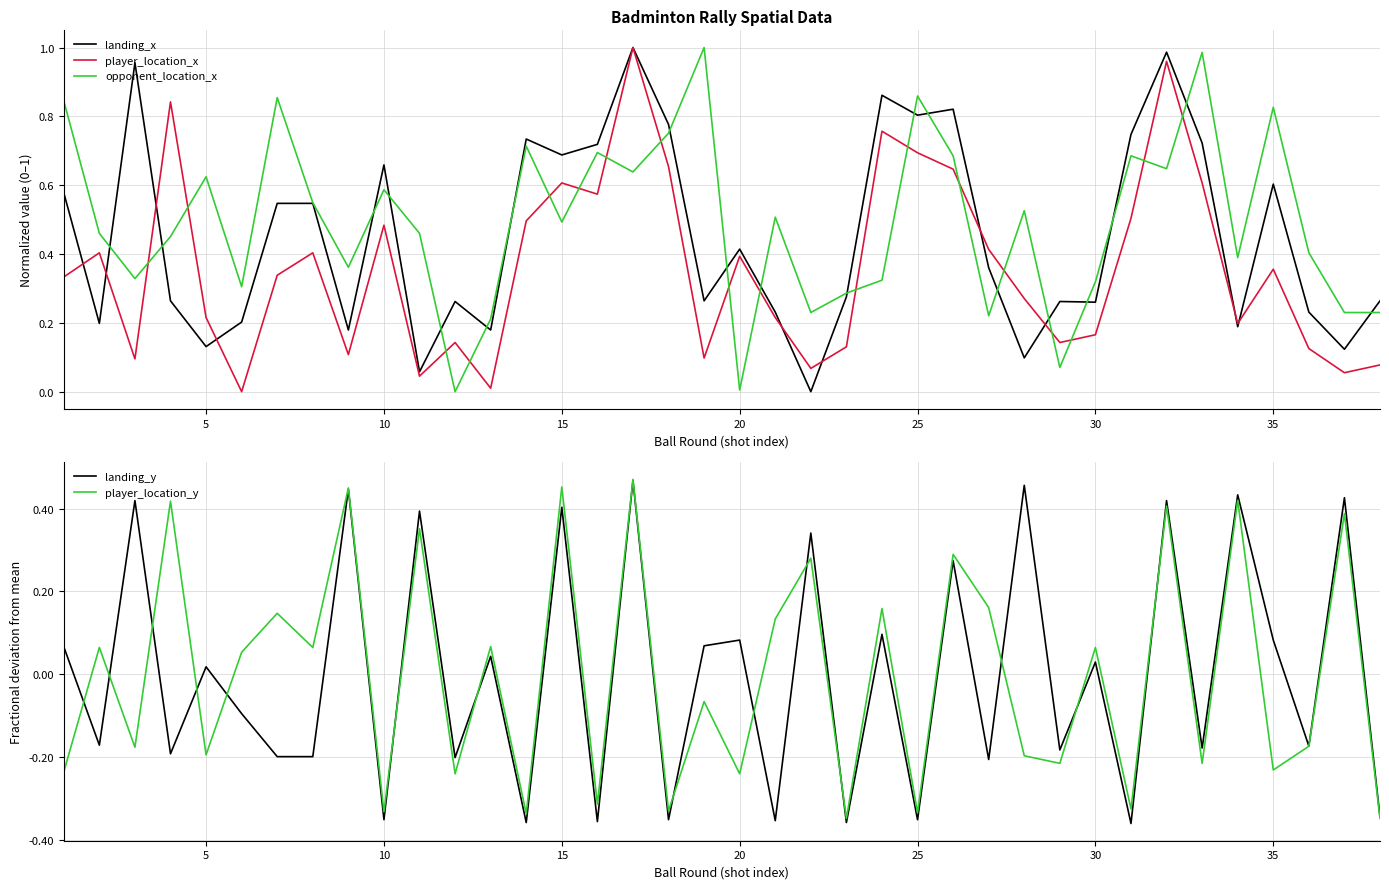

Reading right to left, list all the values displayed in this chart.

landing_x: 0.3	0.1	0.2	0.6	0.2	0.7	1.0	0.7	0.3	0.3	0.1	0.4	0.8	0.8	0.9	0.3	0.0	0.2	0.4	0.3	0.8	1.0	0.7	0.7	0.7	0.2	0.3	0.1	0.7	0.2	0.5	0.5	0.2	0.1	0.3	1.0	0.2	0.6
player_location_x: 0.1	0.1	0.1	0.4	0.2	0.6	1.0	0.5	0.2	0.1	0.3	0.4	0.6	0.7	0.8	0.1	0.1	0.2	0.4	0.1	0.7	1.0	0.6	0.6	0.5	0.0	0.1	0.0	0.5	0.1	0.4	0.3	0.0	0.2	0.8	0.1	0.4	0.3
opponent_location_x: 0.2	0.2	0.4	0.8	0.4	1.0	0.6	0.7	0.3	0.1	0.5	0.2	0.7	0.9	0.3	0.3	0.2	0.5	0.0	1.0	0.8	0.6	0.7	0.5	0.7	0.2	0.0	0.5	0.6	0.4	0.5	0.9	0.3	0.6	0.5	0.3	0.5	0.8
landing_y: -0.3	0.4	-0.2	0.1	0.4	-0.2	0.4	-0.4	0.0	-0.2	0.5	-0.2	0.3	-0.4	0.1	-0.4	0.3	-0.4	0.1	0.1	-0.4	0.5	-0.4	0.4	-0.4	0.0	-0.2	0.4	-0.4	0.4	-0.2	-0.2	-0.1	0.0	-0.2	0.4	-0.2	0.1
player_location_y: -0.3	0.4	-0.2	-0.2	0.4	-0.2	0.4	-0.3	0.1	-0.2	-0.2	0.2	0.3	-0.3	0.2	-0.3	0.3	0.1	-0.2	-0.1	-0.3	0.5	-0.3	0.5	-0.3	0.1	-0.2	0.4	-0.3	0.4	0.1	0.1	0.1	-0.2	0.4	-0.2	0.1	-0.2